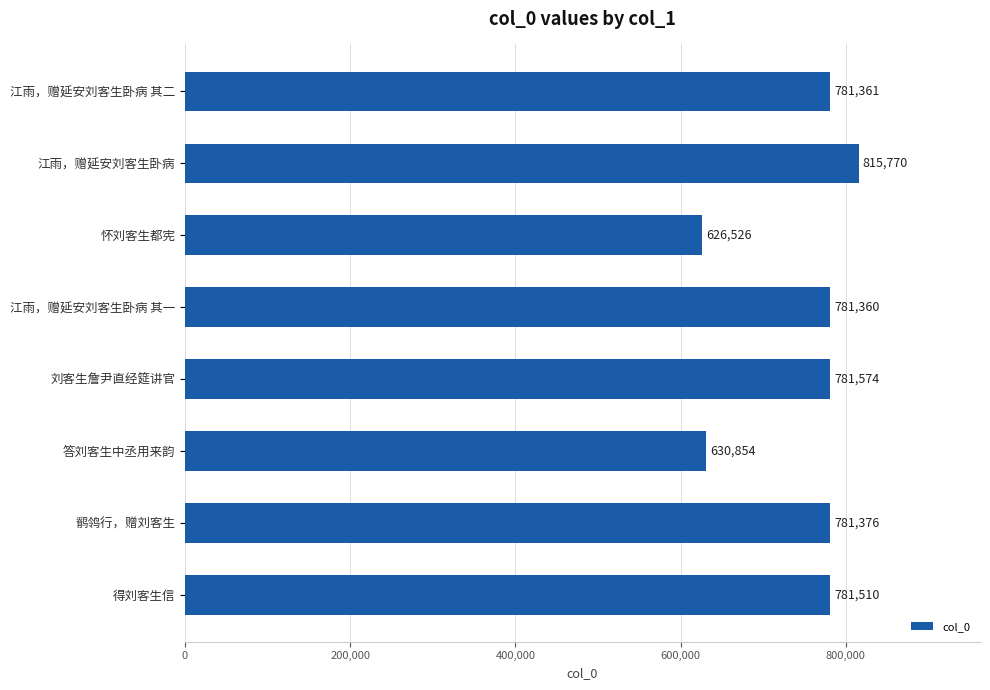

Where is the data nearest to the value 721148?

江雨，赠延安刘客生卧病 其一